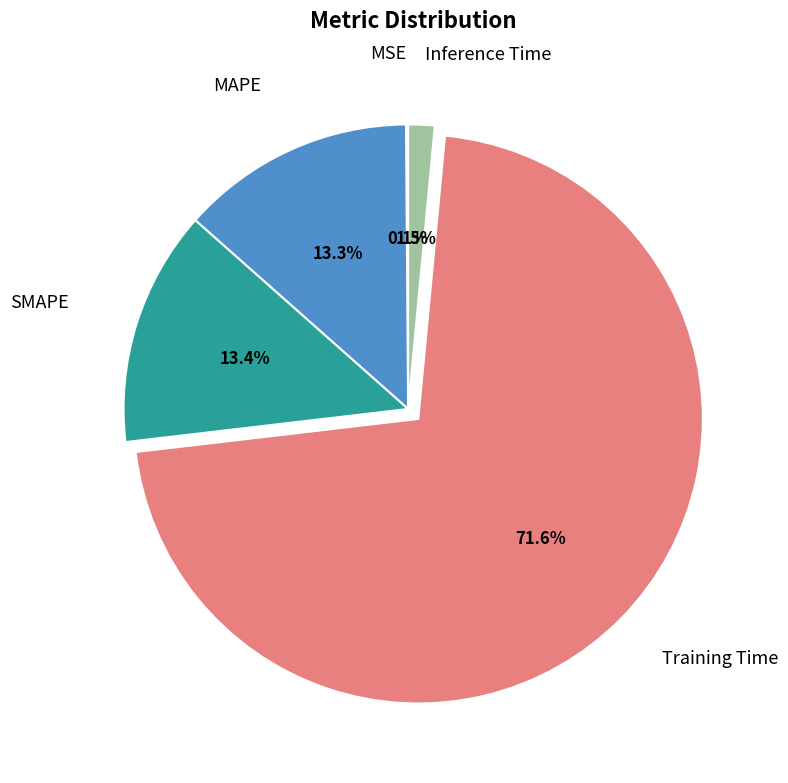

What is the largest slice in the pie chart?

Training Time